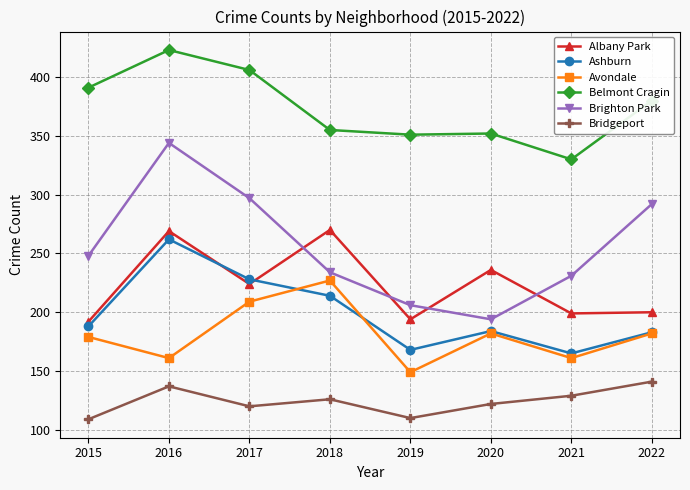

True or false: Bridgeport has more than 1 points higher than both neighbors.

True